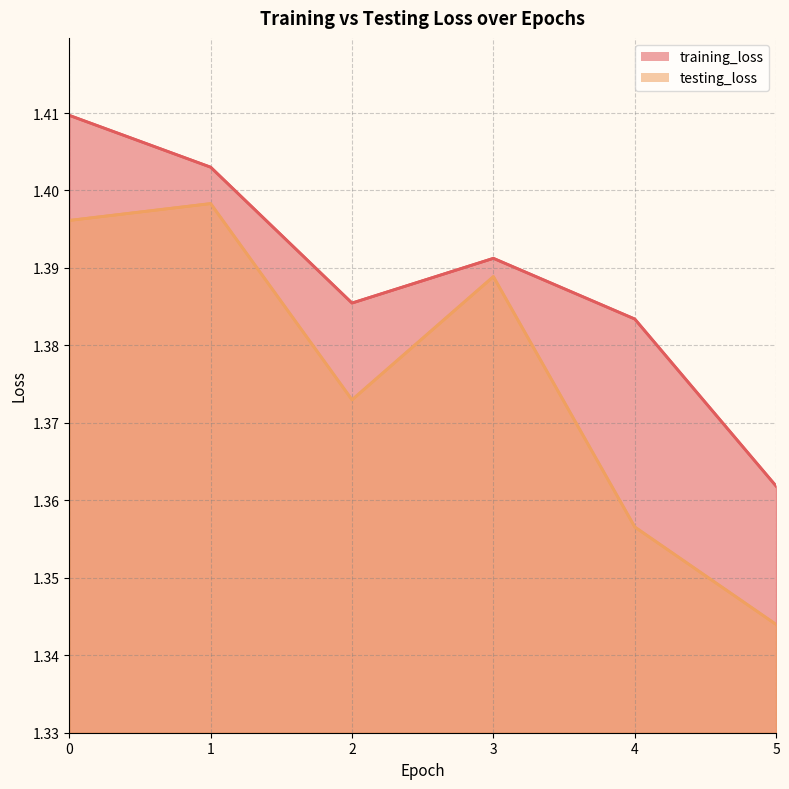

How many interior local peaks does the testing_loss series have?

2